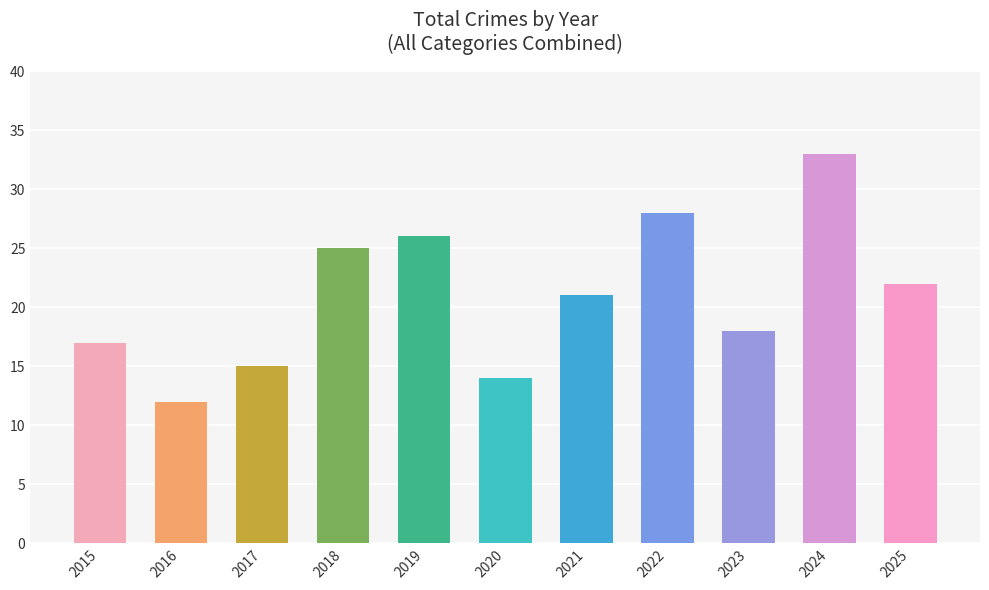

Between 2015 and 2025, which is larger?

2025